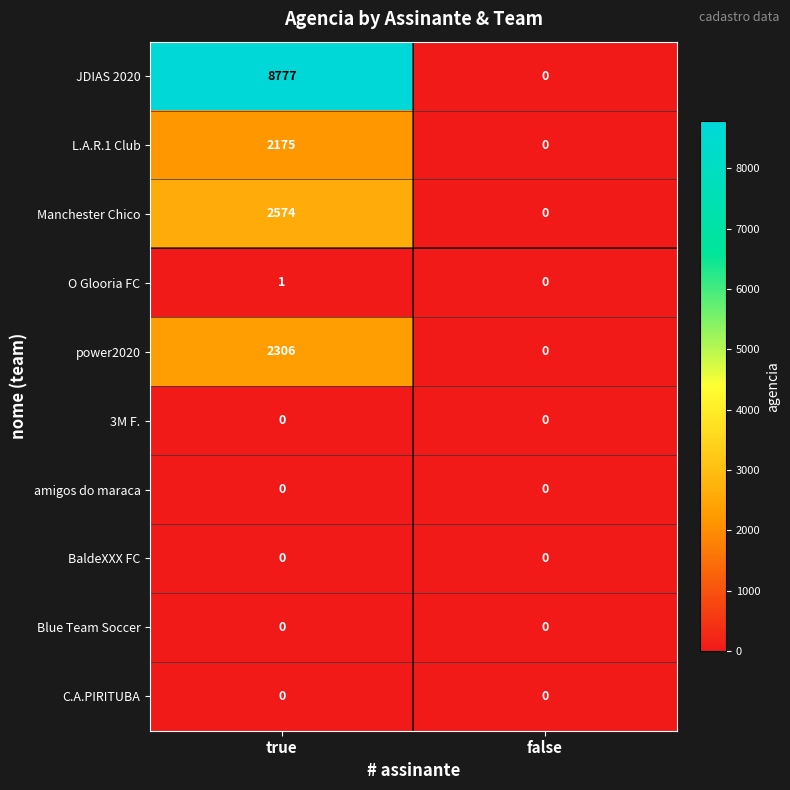

At which label does power2020 reach its minimum?

false